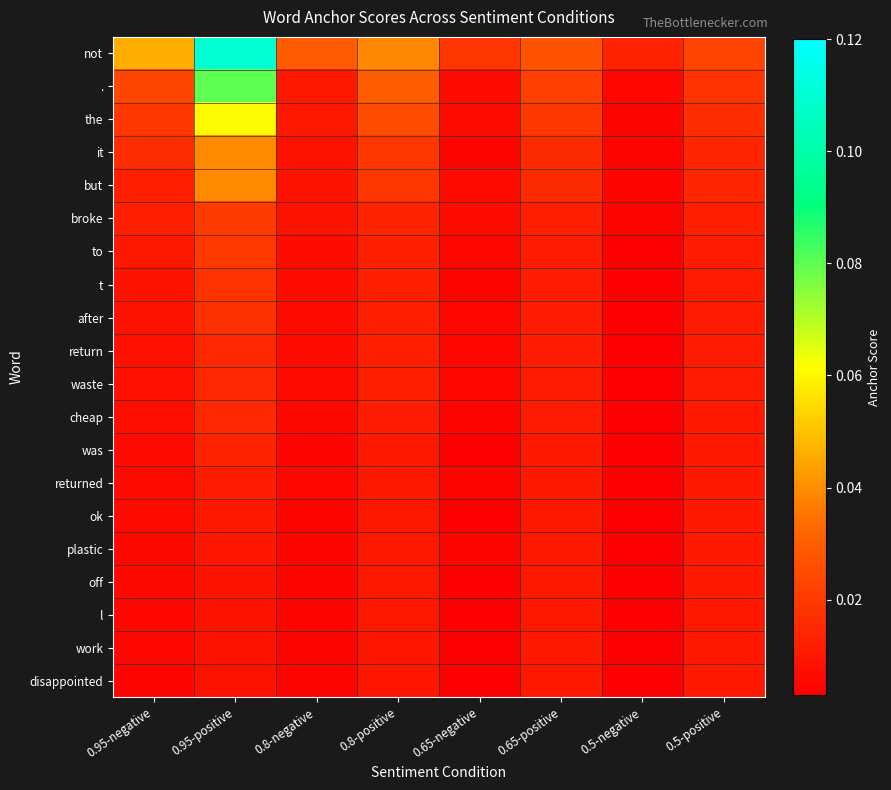

At which category does the chart reach its minimum across all series?

0.5-negative